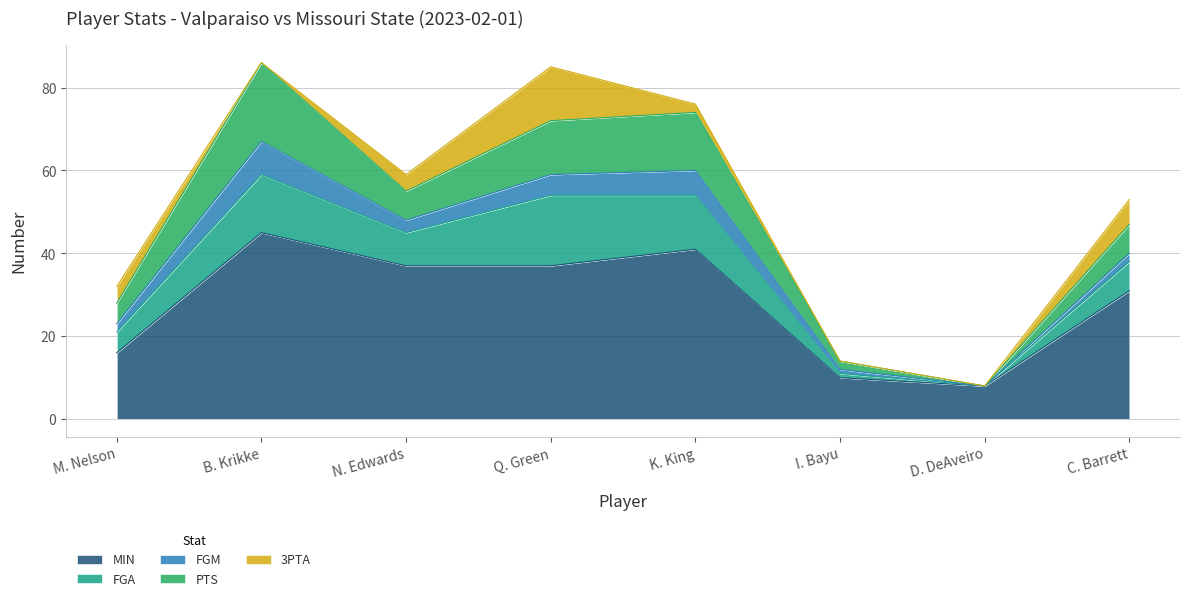

At which category does PTS reach its first local valley?

N. Edwards